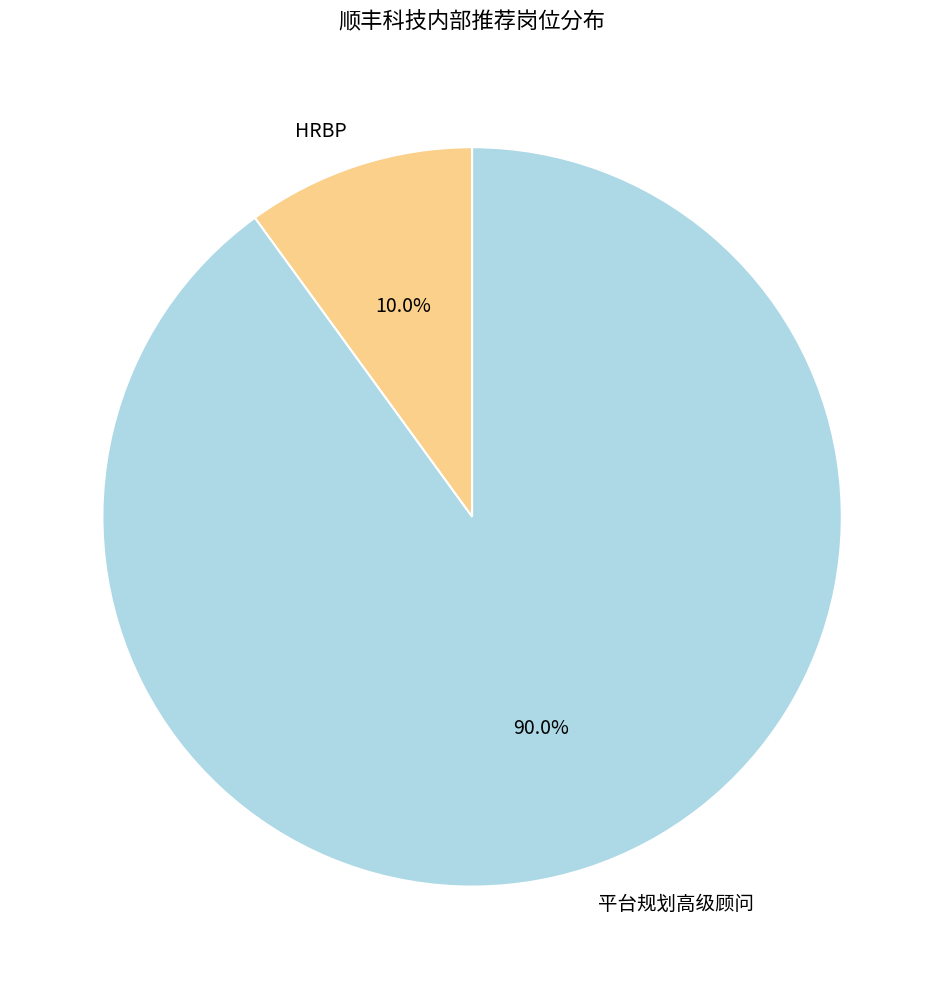

Which has a higher value, 平台规划高级顾问 or HRBP?

平台规划高级顾问